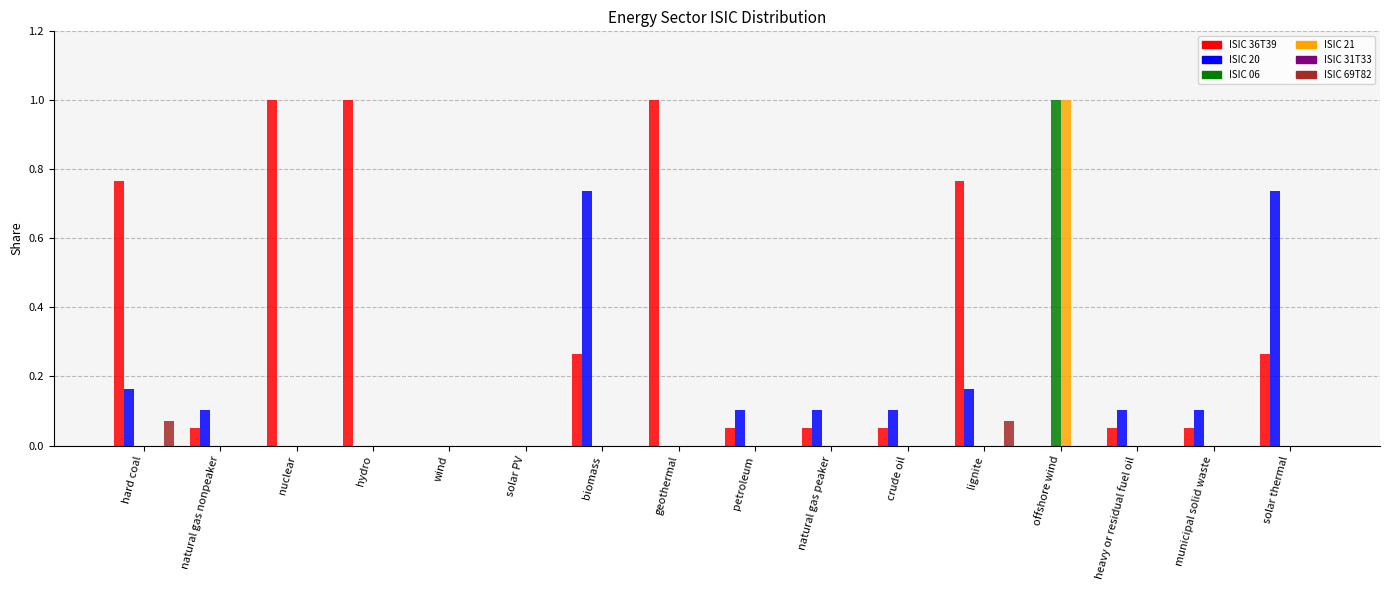

Are the bars grouped side by side (vs. stacked)?

Yes